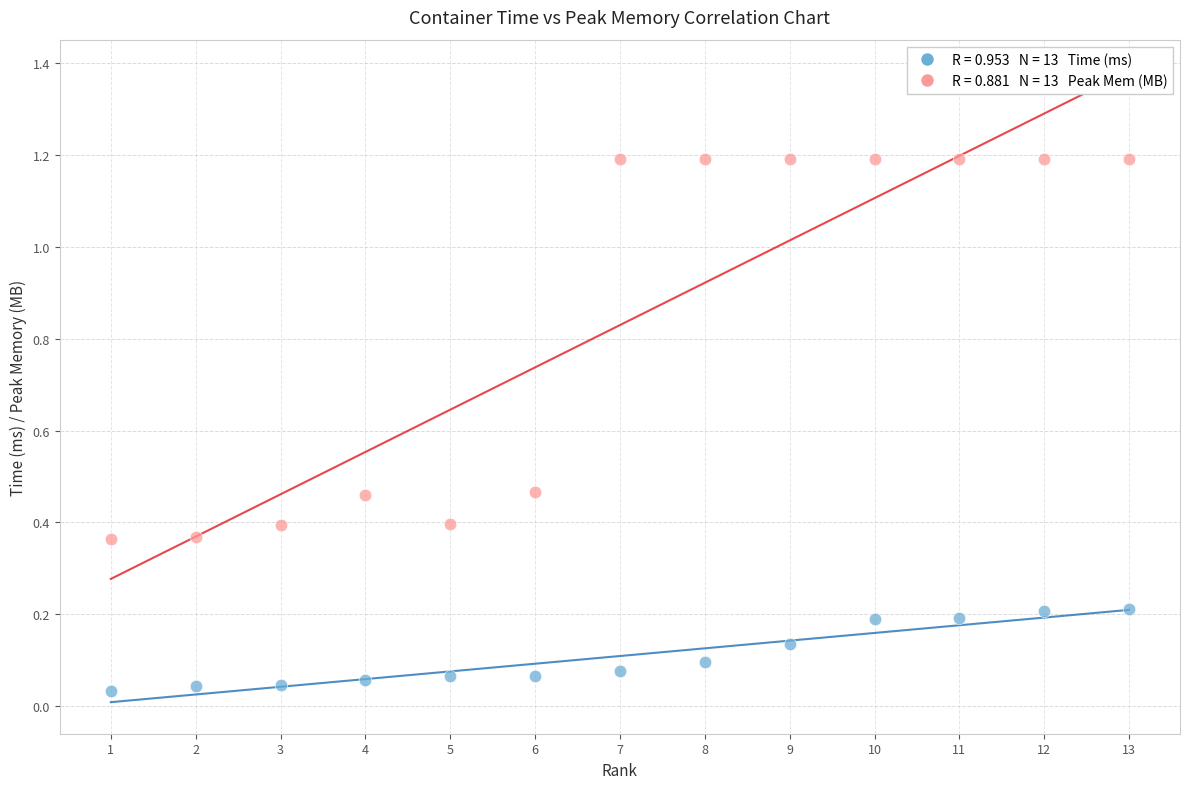

Across all data points, what is the range of X values (max minus min)?

12.0